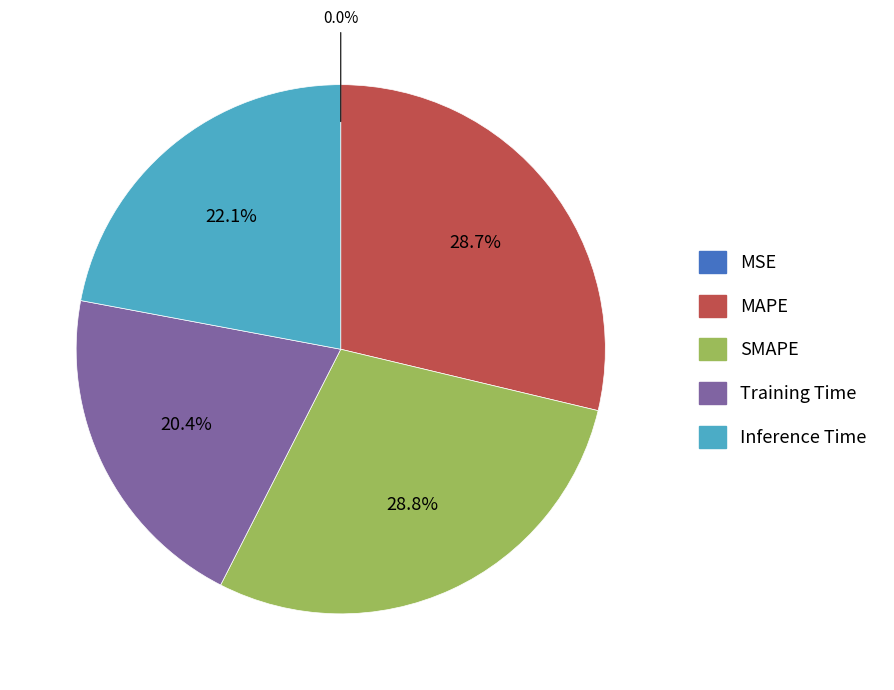

Is there a majority slice in this chart?

No